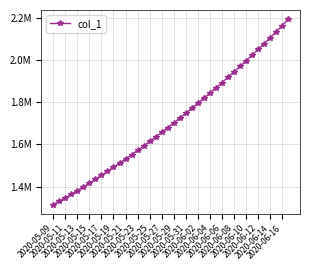

Does the chart have visible grid lines?

Yes